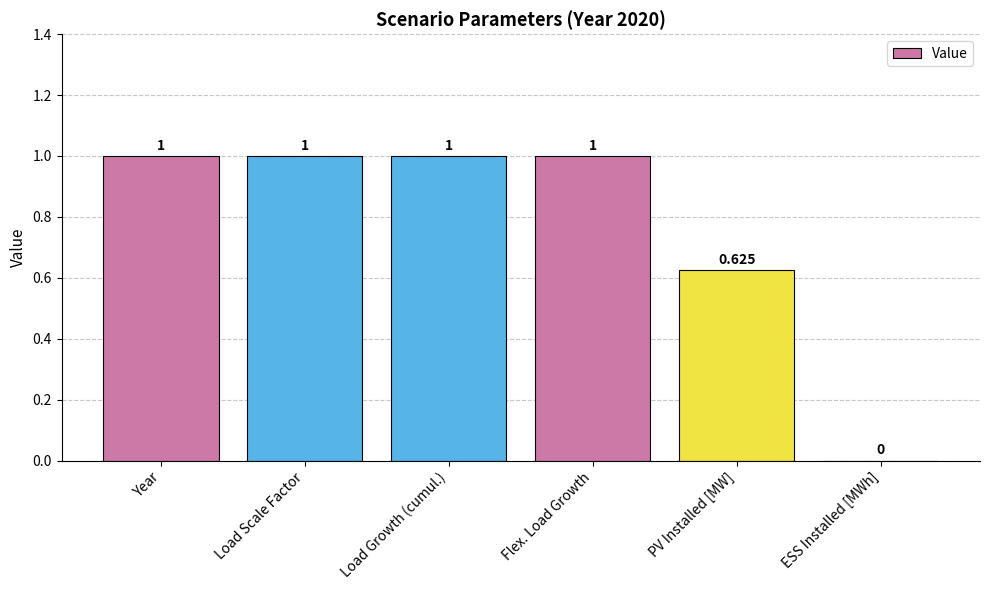

Between PV Installed [MW] and Load Scale Factor, which is larger?

Load Scale Factor